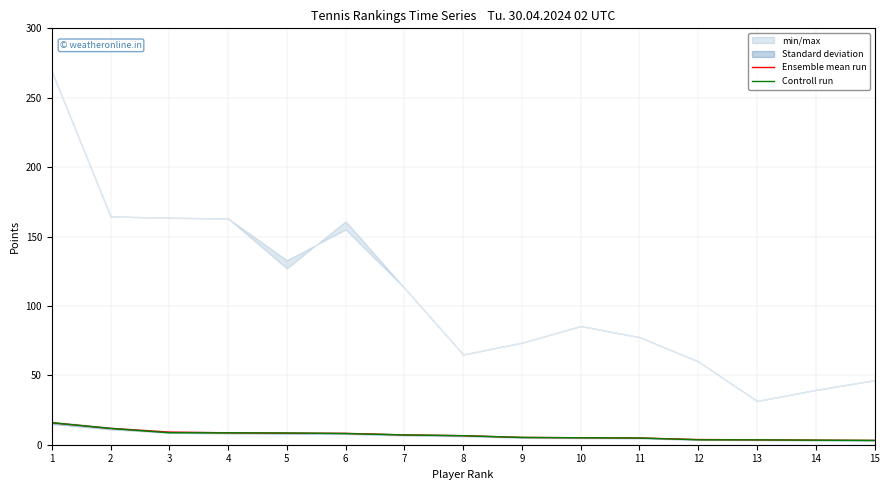

What is the maximum value for Ensemble mean run?

15.8